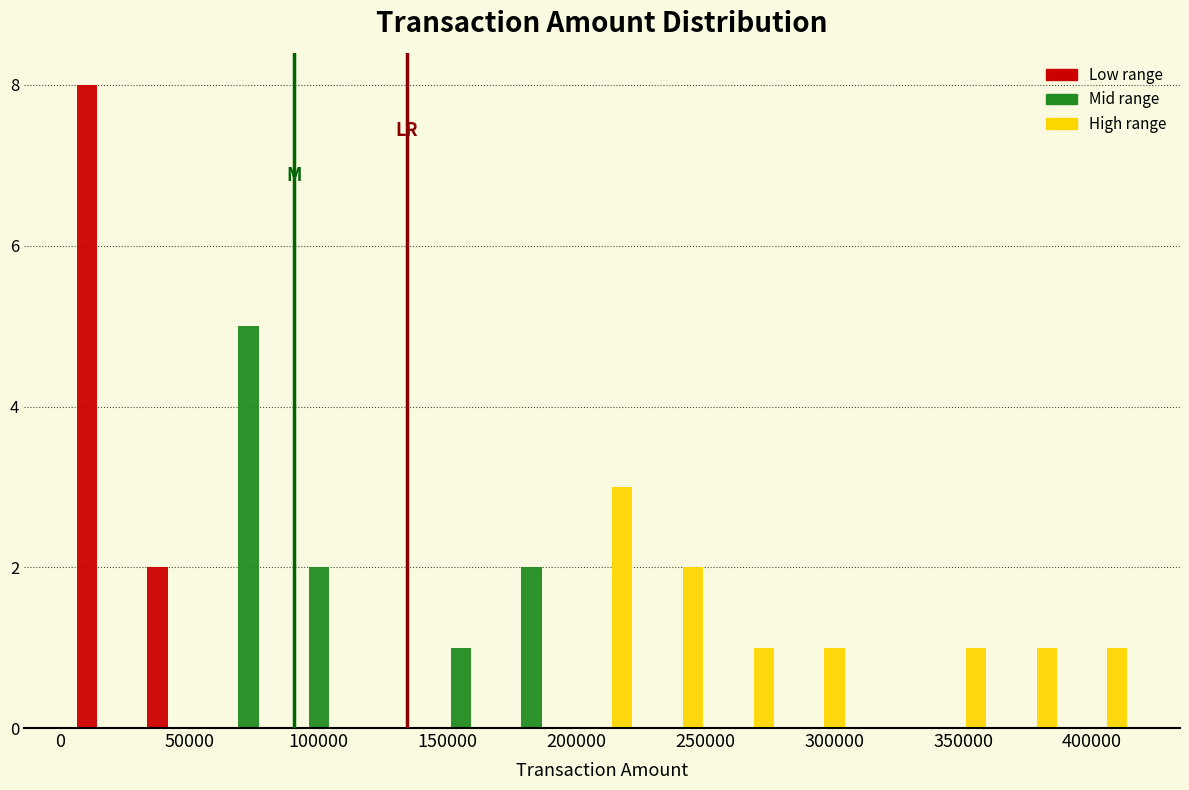

In the Mid range series, which range on the x-axis has the tallest bar?

60000 to 85000